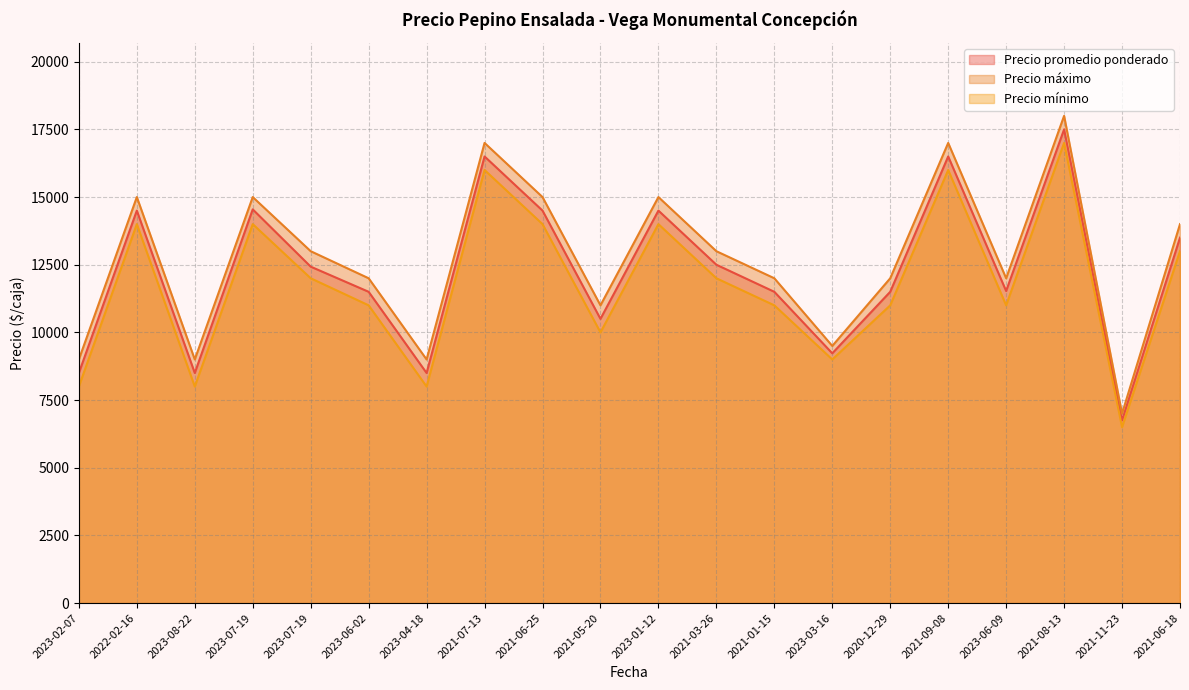

The Precio promedio ponderado series shows 5625 at 2023-02-07. True or false?

False